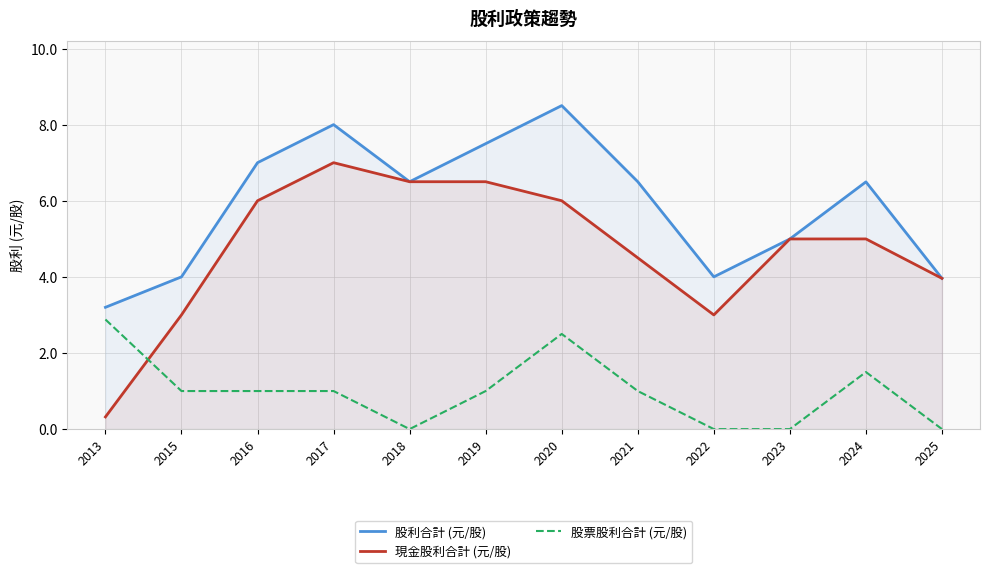

How many data points does each series have?

12